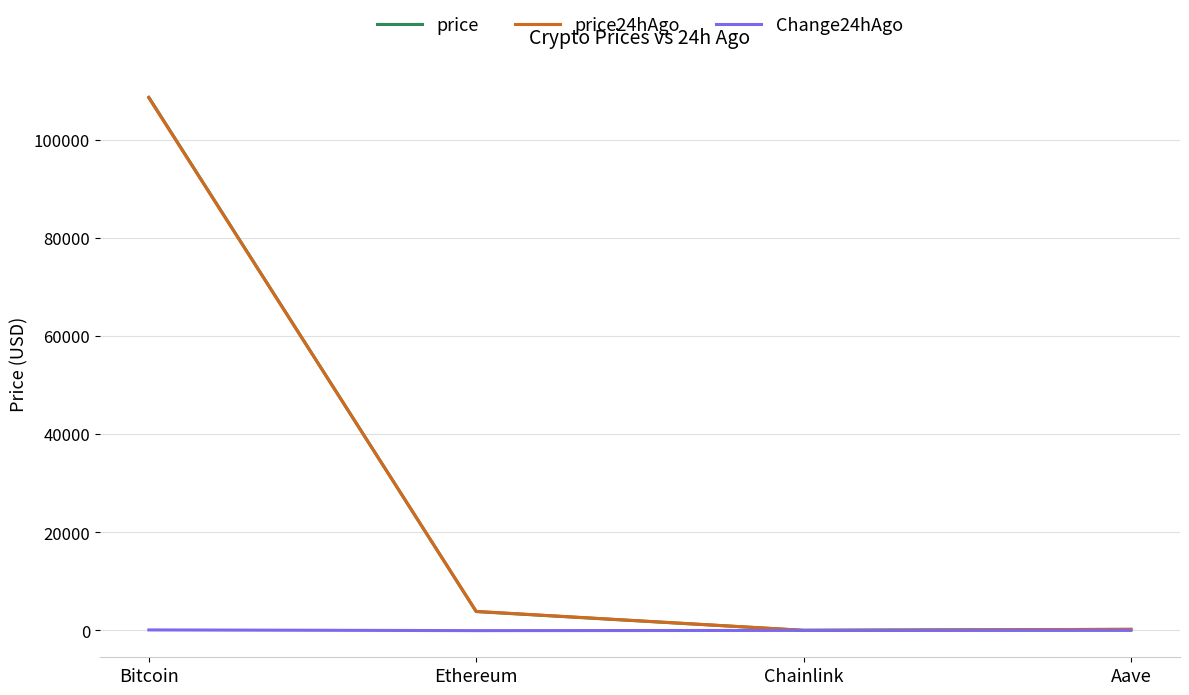

What is the average value of the Change24hAgo series?

15.1